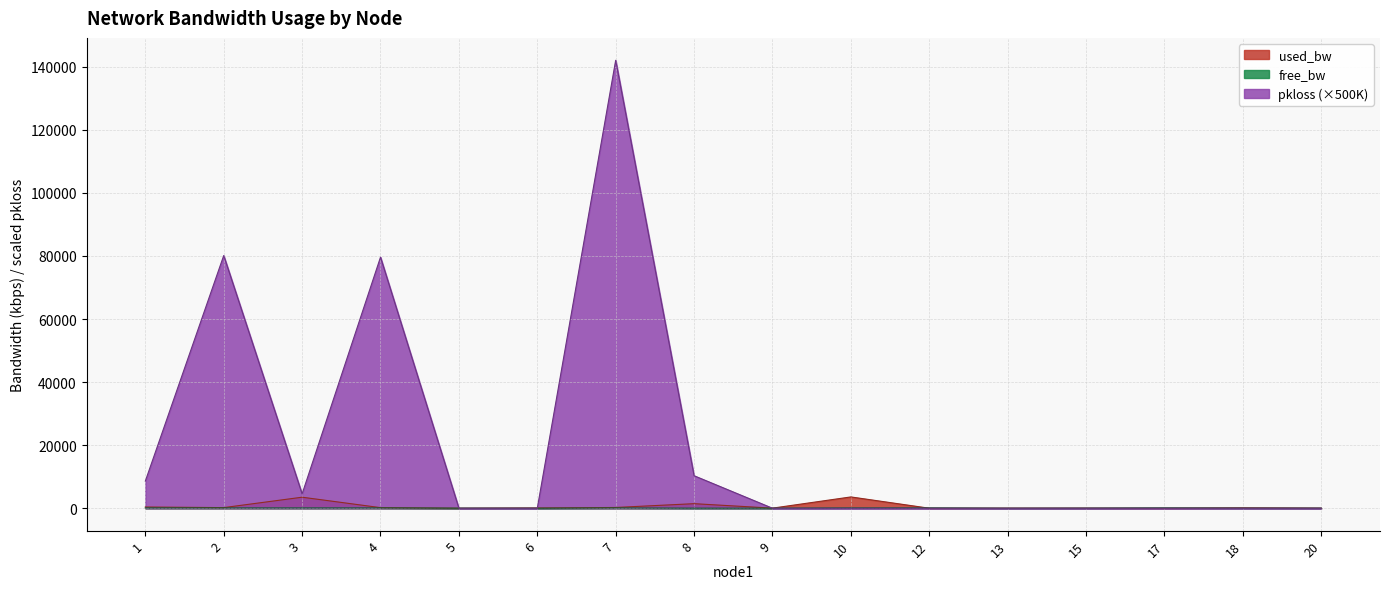

How many lines are shown in the chart?

3